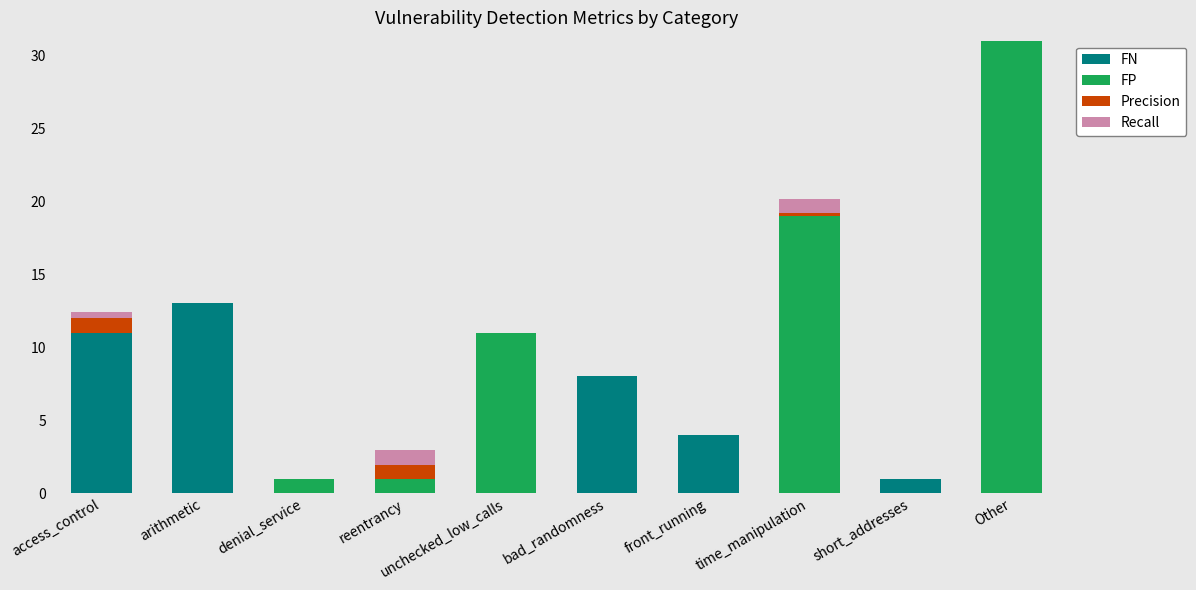

True or false: FN has a value of 8.0 at bad_randomness.

True